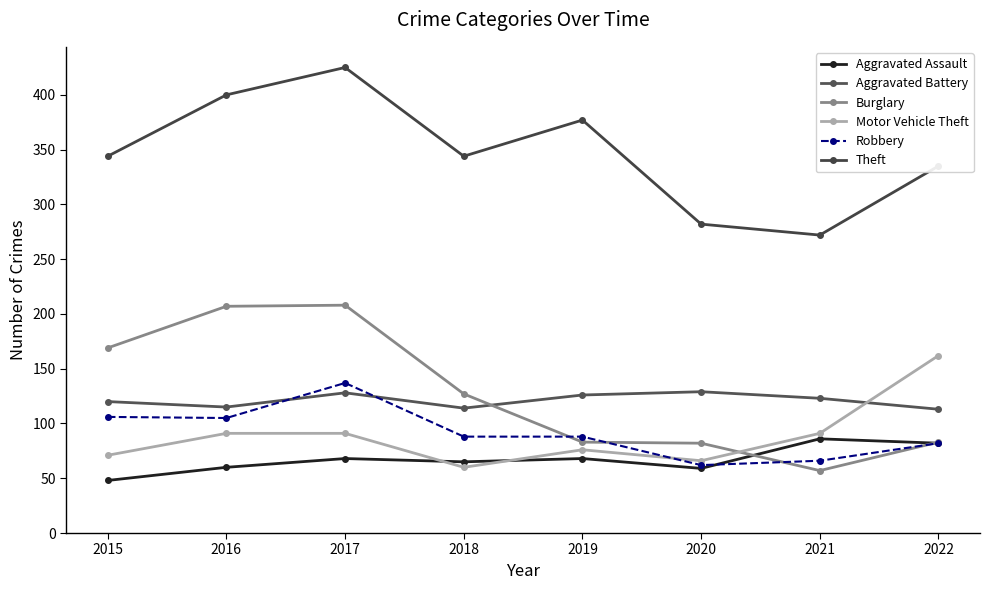

Is the value of Burglary at 2016 greater than the value of Aggravated Battery at 2022?

Yes